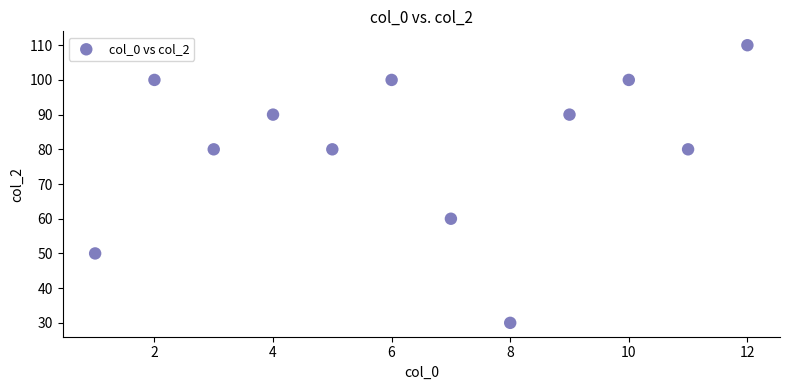

What is the range of X values (max minus min)?

11